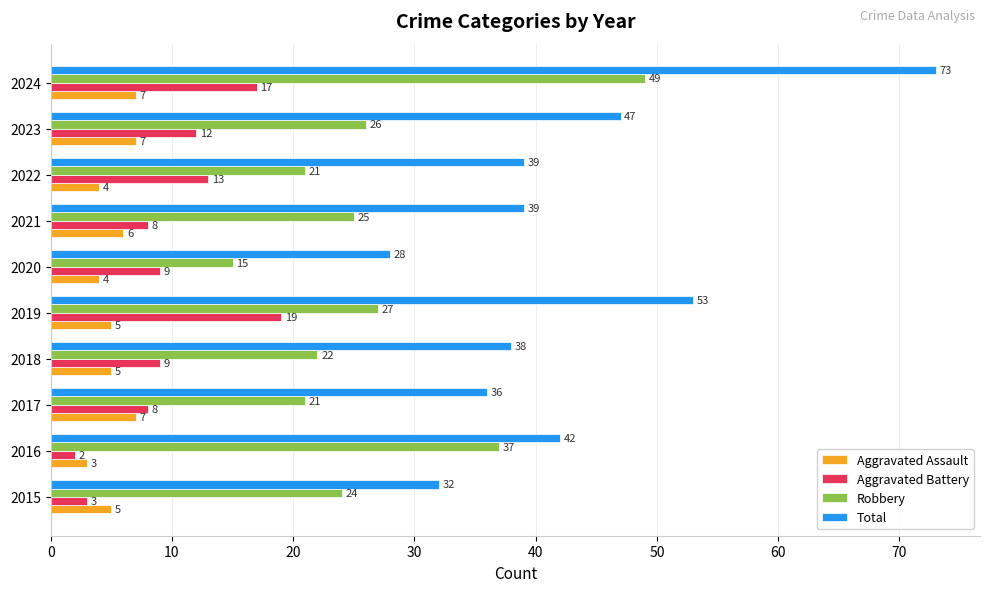

At how many categories does at least one series exceed 26?

10